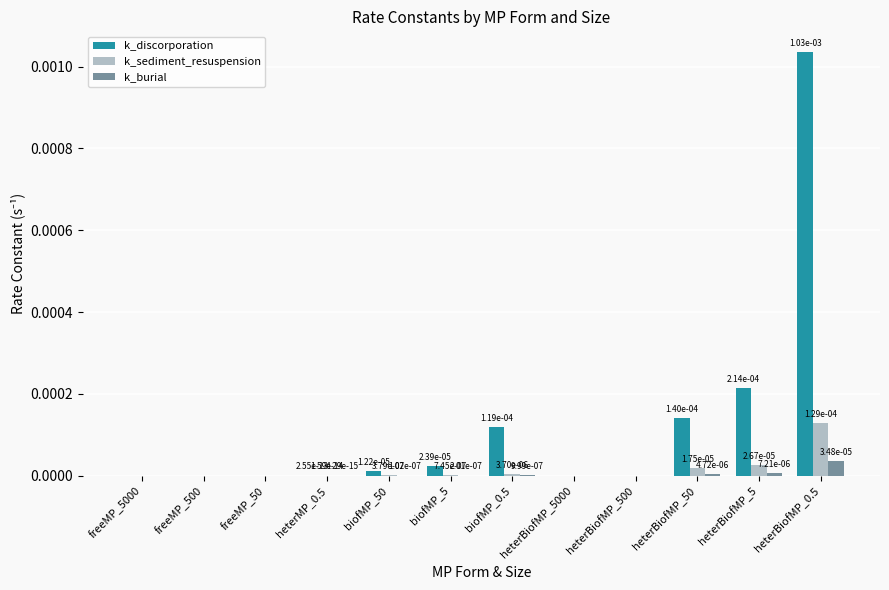

What are all the series names shown in the legend?

k_discorporation, k_sediment_resuspension, k_burial